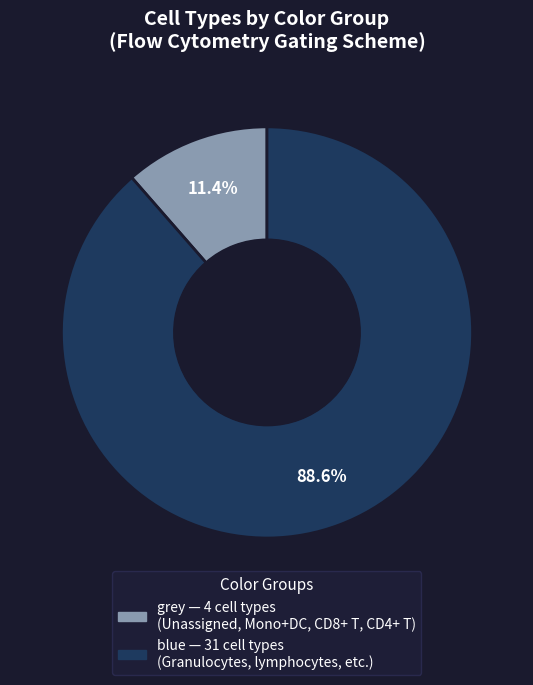

Combined, what portion of the pie is blue and grey?

100.0%